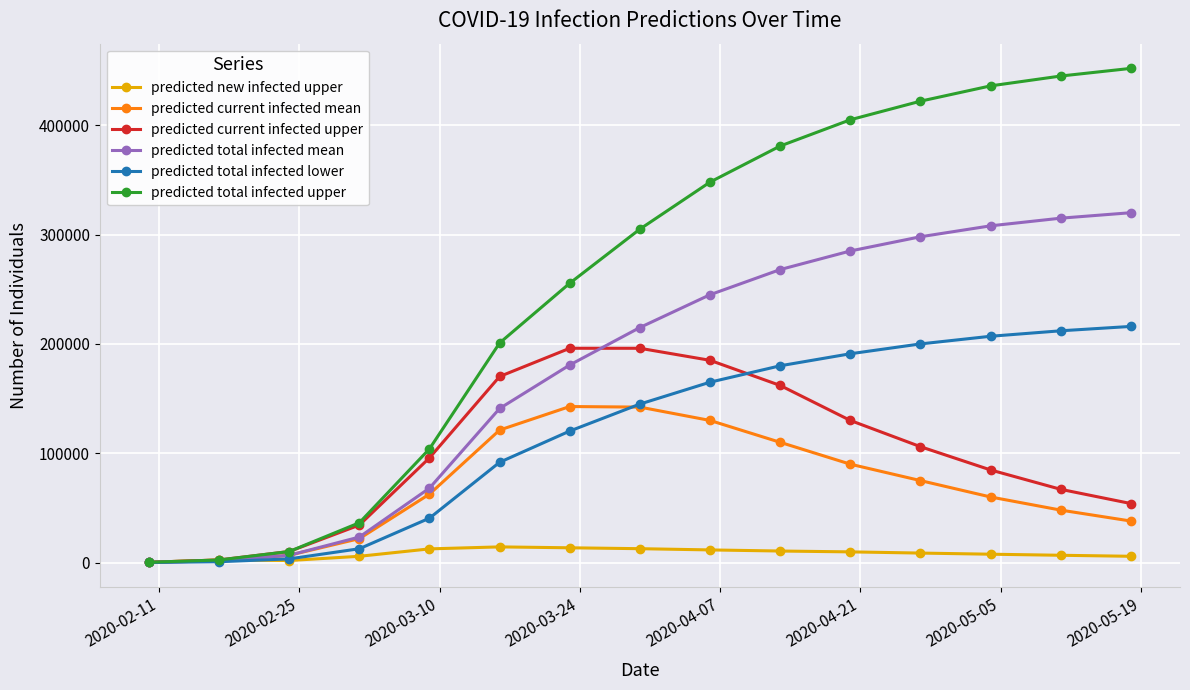

Which series has the widest spread of values?

predicted total infected upper